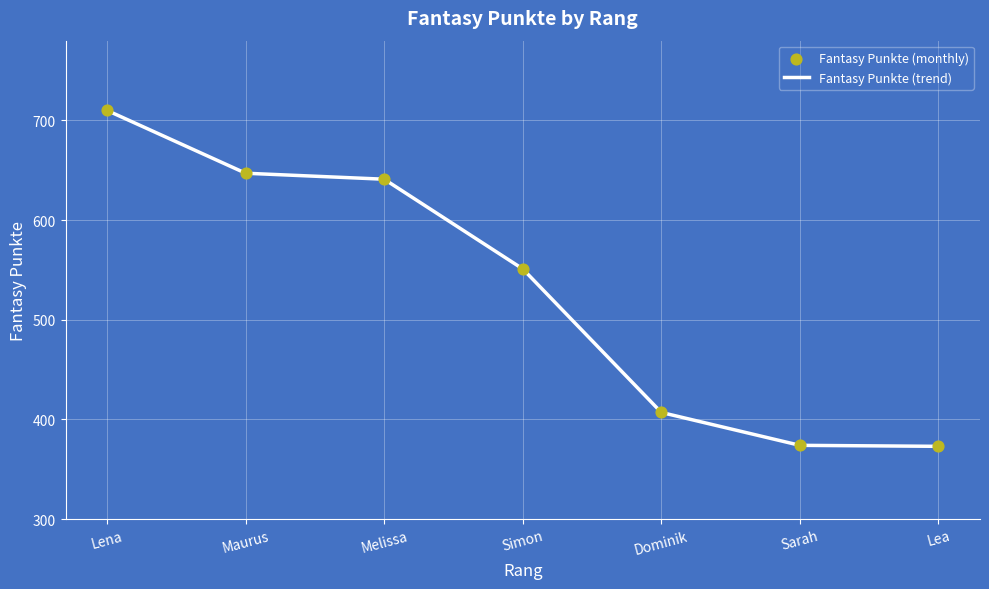

True or false: the data has more than 1 interior local peaks.

False